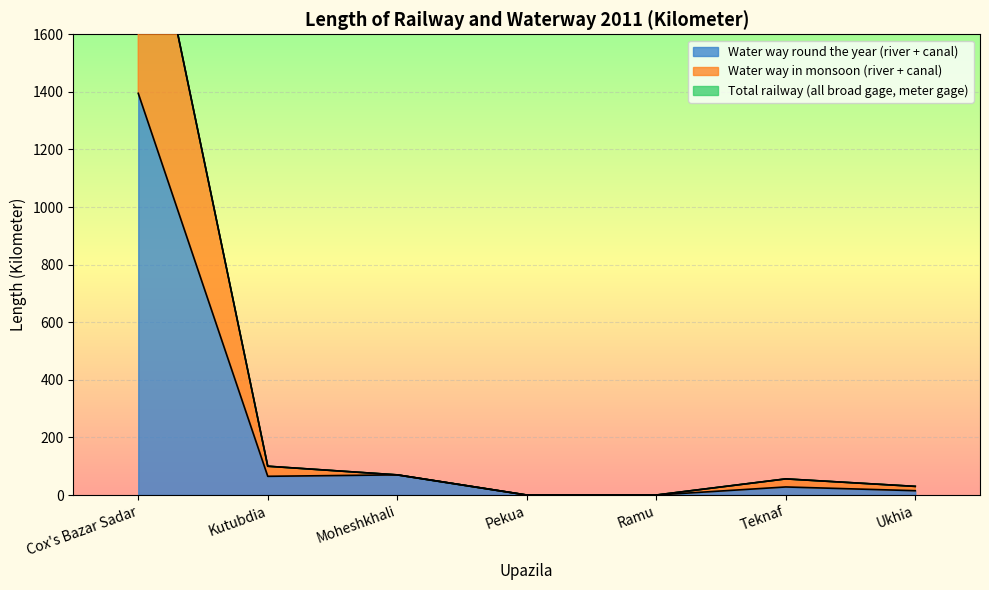

Between Moheshkhali and Cox's Bazar Sadar, which is larger?

Cox's Bazar Sadar